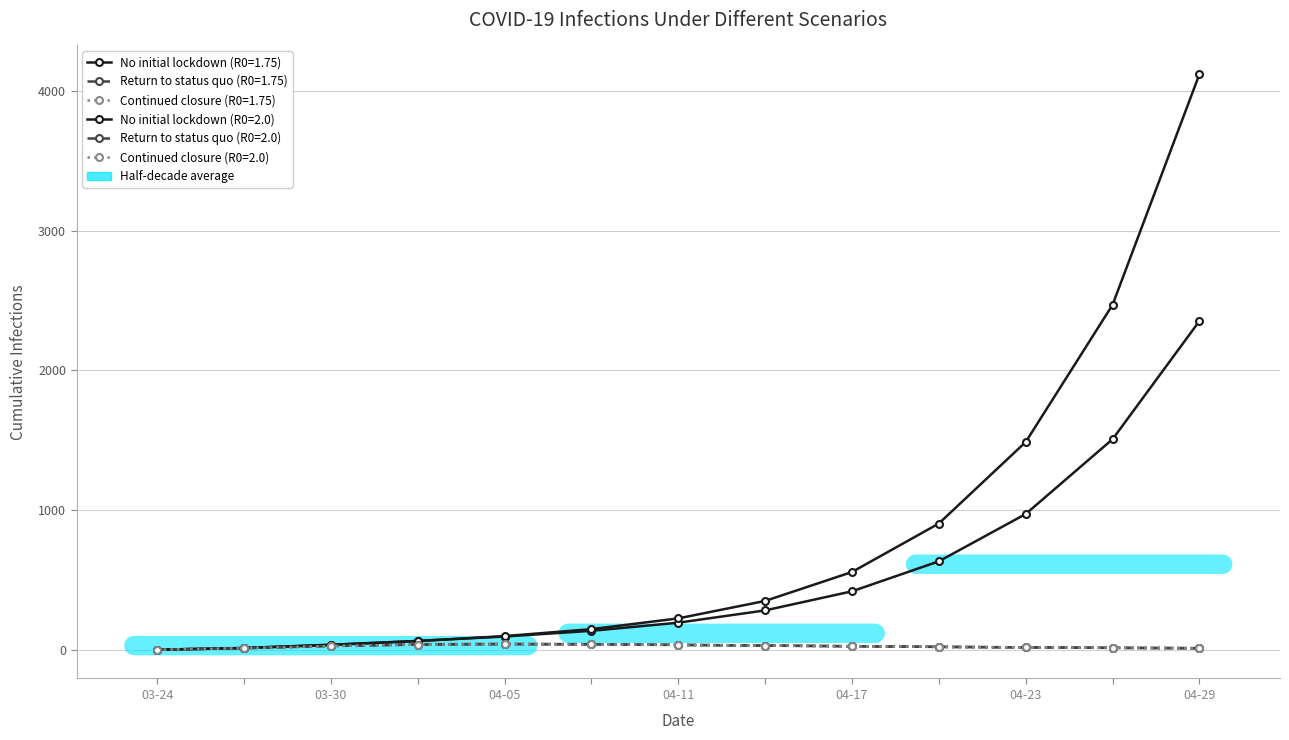

Is this an area chart (filled region under the line)?

No